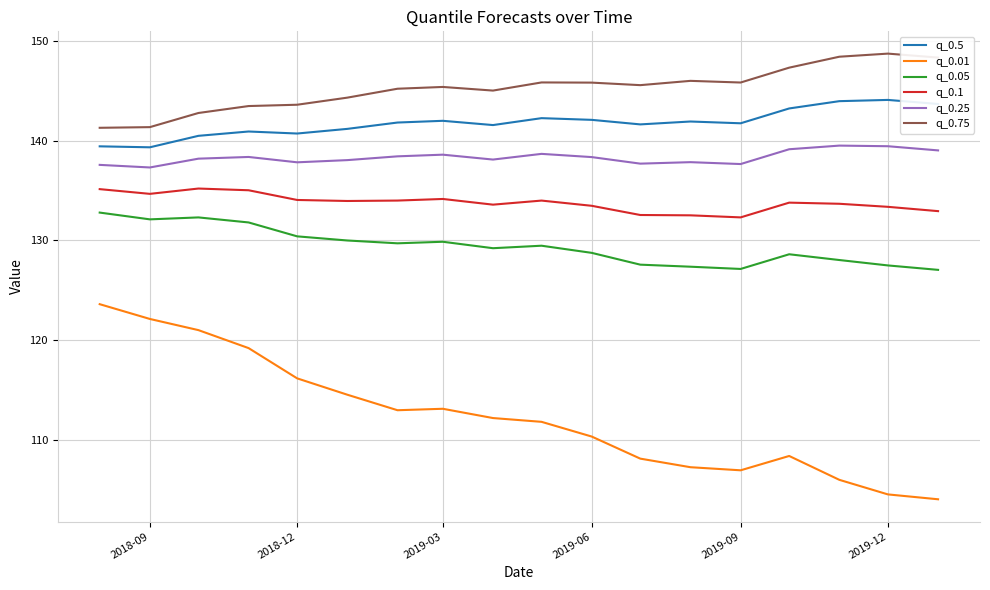

Which series has the largest total across all categories?

q_0.75